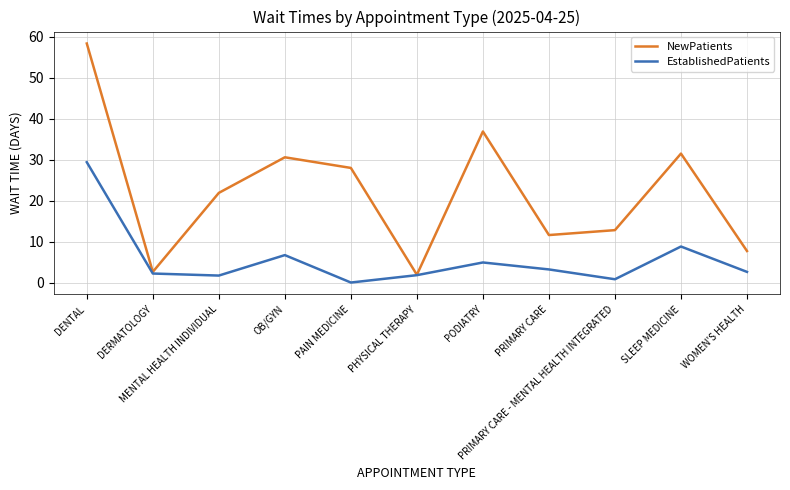

At which category is the sum across all series the highest?

DENTAL